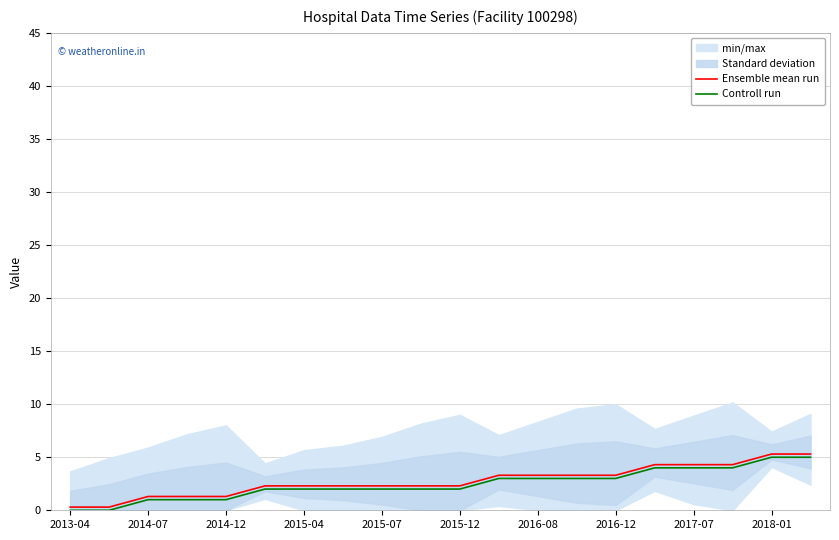

Does the chart display data point markers on the line(s)?

No